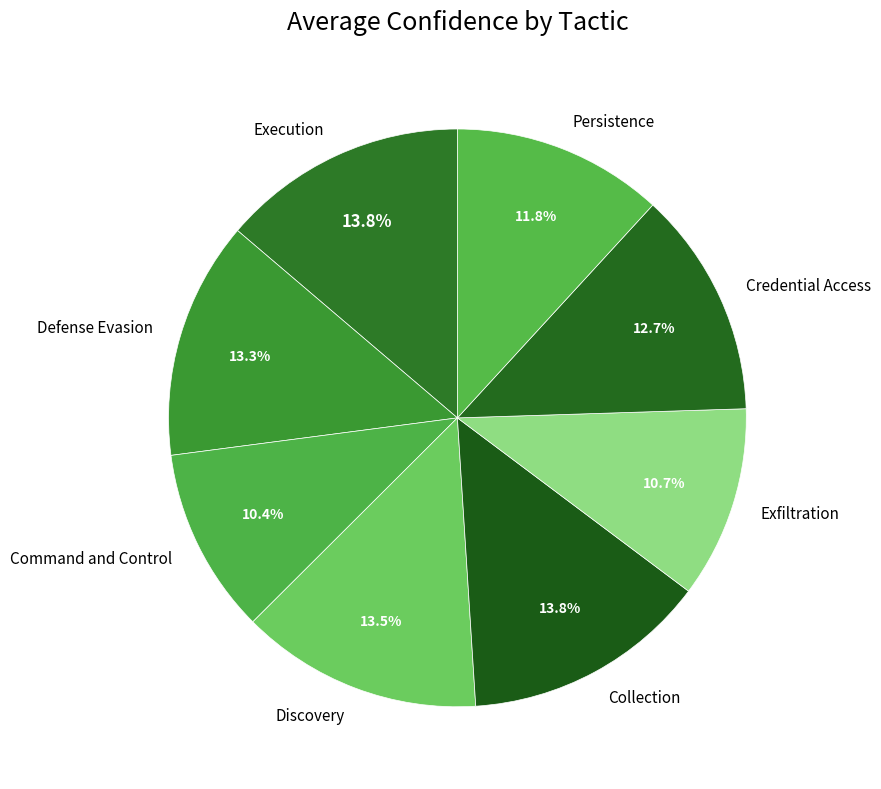

Does Persistence account for over 50% of the chart?

No